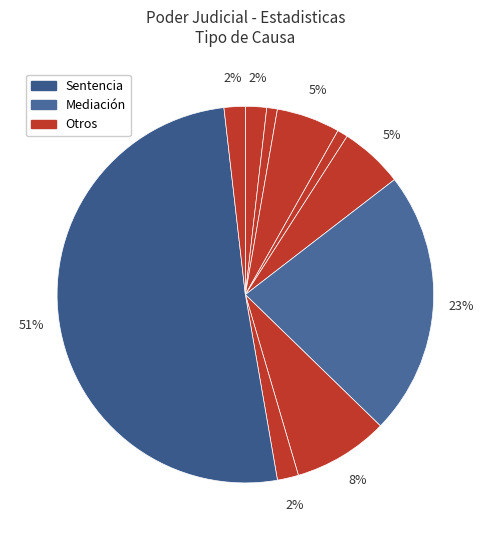

How many segments does this pie chart have?

10